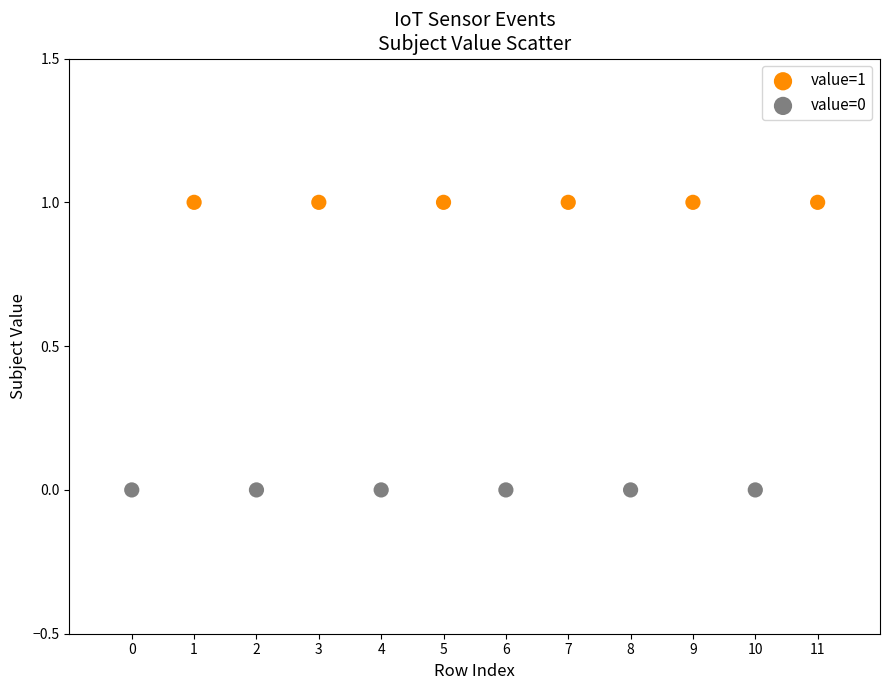

Which series reaches the maximum Y coordinate?

value=1